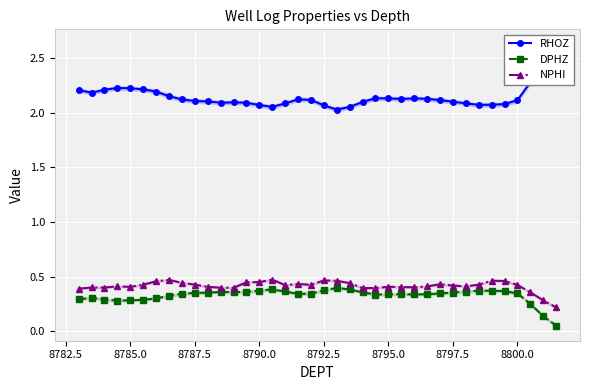

Reading right to left, extract all data points from this chart.

RHOZ: 2.6	2.5	2.3	2.1	2.1	2.1	2.1	2.1	2.1	2.1	2.1	2.1	2.1	2.1	2.1	2.1	2.1	2.0	2.1	2.1	2.1	2.1	2.1	2.1	2.1	2.1	2.1	2.1	2.1	2.1	2.2	2.2	2.2	2.2	2.2	2.2	2.2	2.2
DPHZ: 0.1	0.1	0.3	0.3	0.4	0.4	0.4	0.4	0.4	0.3	0.3	0.3	0.3	0.3	0.3	0.4	0.4	0.4	0.4	0.3	0.3	0.4	0.4	0.4	0.4	0.4	0.4	0.4	0.4	0.3	0.3	0.3	0.3	0.3	0.3	0.3	0.3	0.3
NPHI: 0.2	0.3	0.4	0.4	0.5	0.5	0.4	0.4	0.4	0.4	0.4	0.4	0.4	0.4	0.4	0.4	0.4	0.5	0.5	0.4	0.4	0.4	0.5	0.5	0.5	0.4	0.4	0.4	0.4	0.4	0.5	0.5	0.4	0.4	0.4	0.4	0.4	0.4